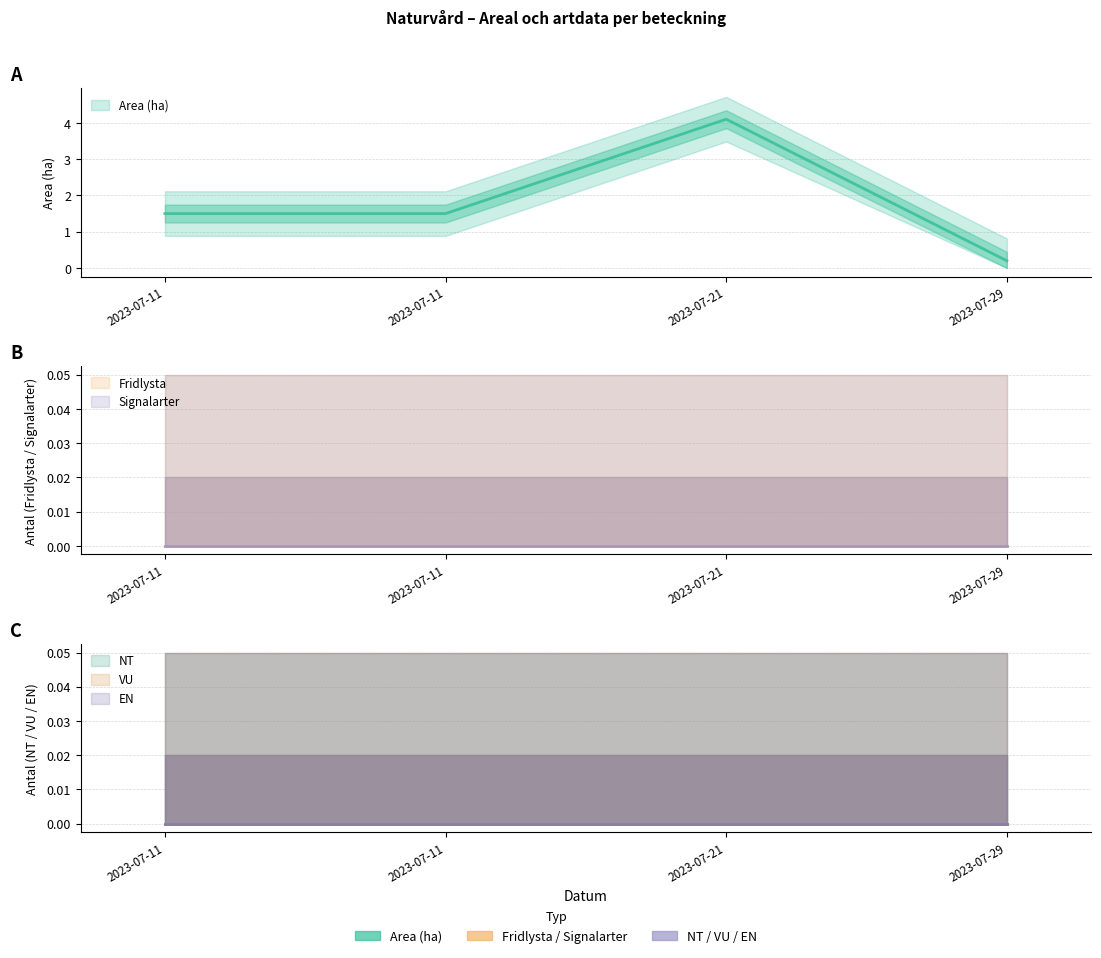

List the labels in order of NT value, smallest first.

2023-07-11, 2023-07-11, 2023-07-21, 2023-07-29